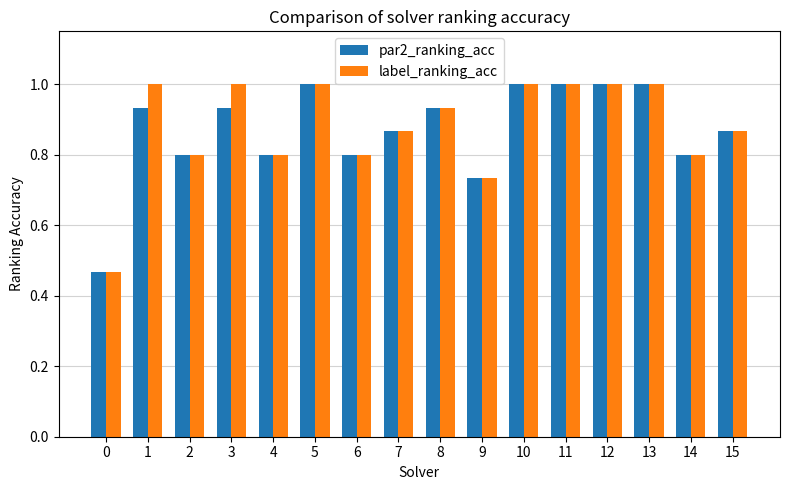

Is it true that label_ranking_acc equals 0.3 at 10?

False